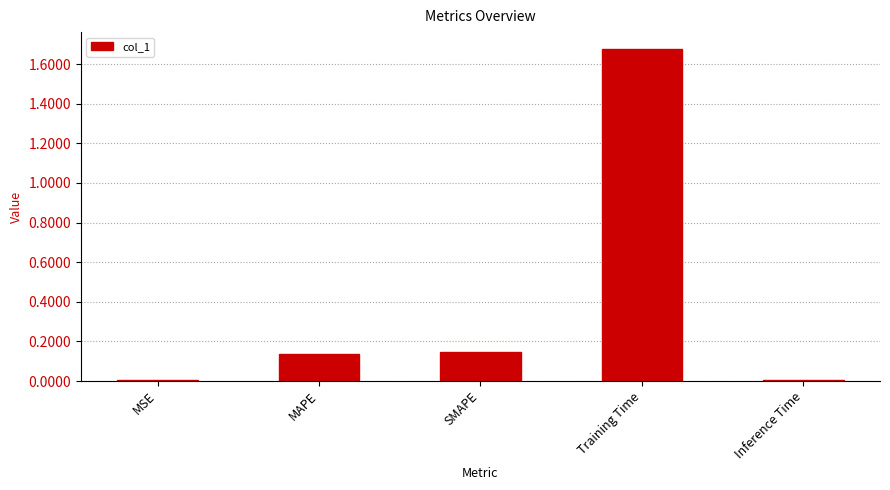

True or false: the data shows 0.0 at Inference Time.

True